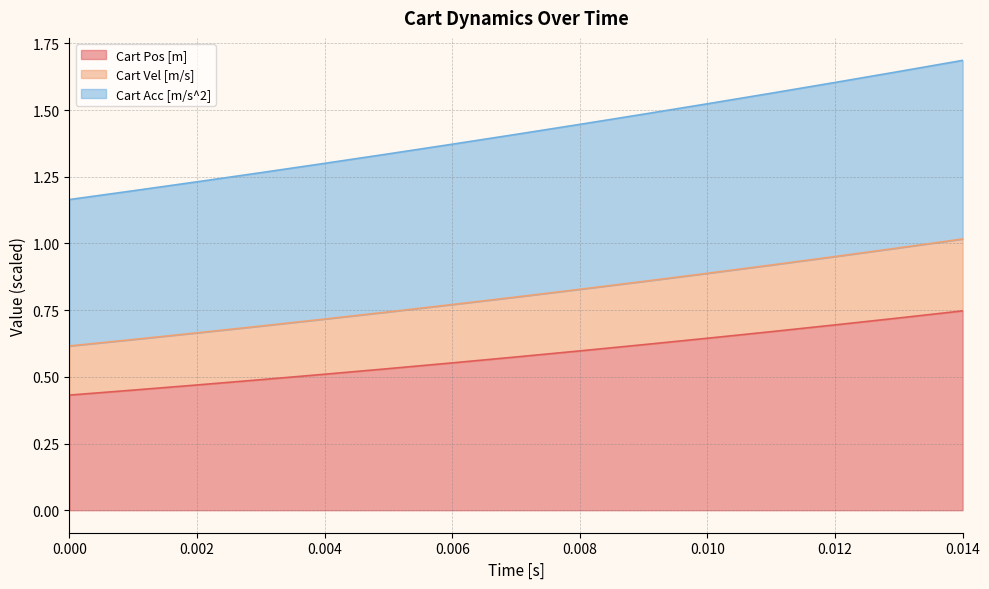

What is the total value across all series at 0.004?

1.3